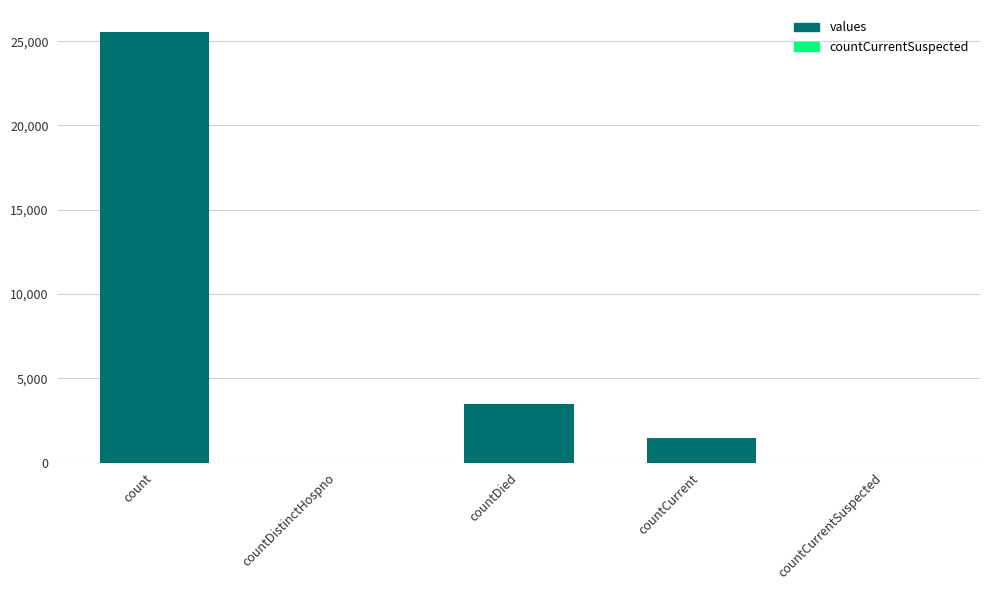

How many data points does each series have?

5